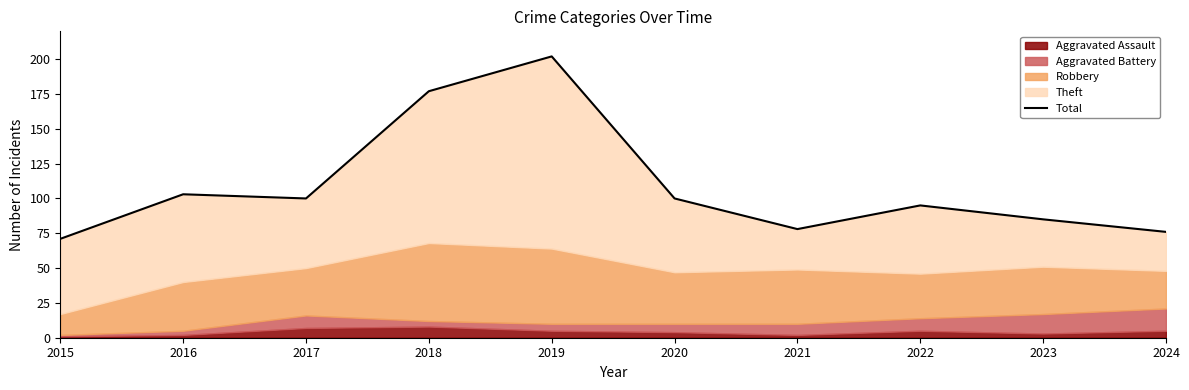

What is the value of the 7th point from the left?

78